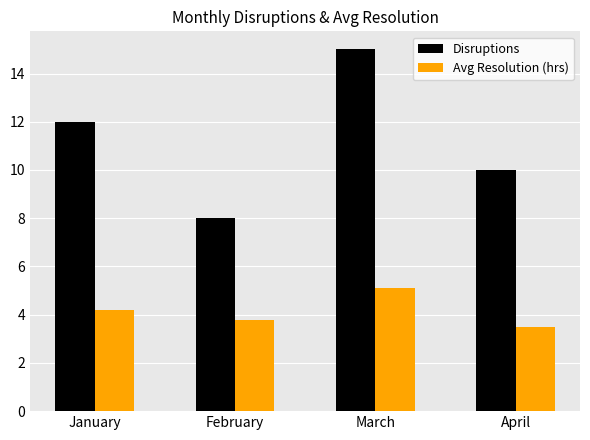

How many groups of bars are there?

4